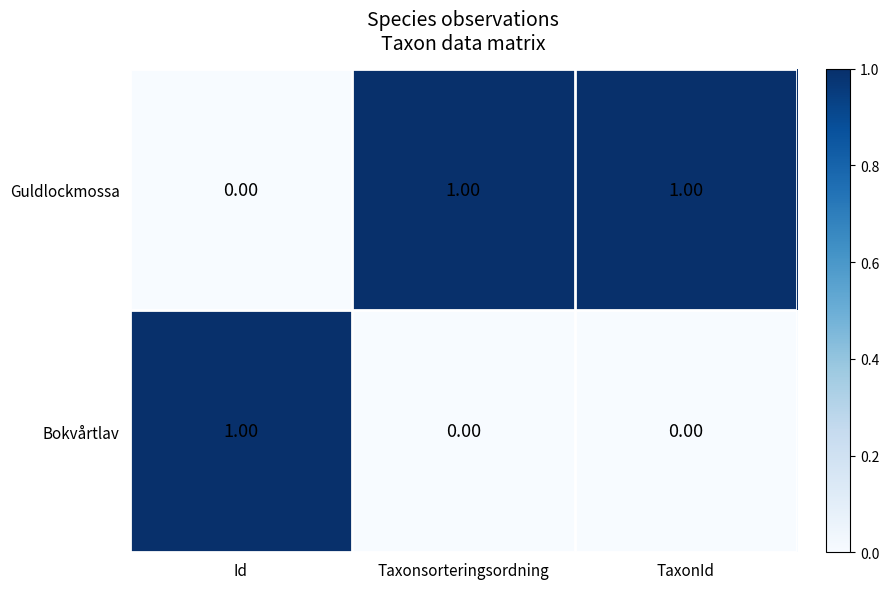

At which label does Bokvårtlav reach its peak?

Id